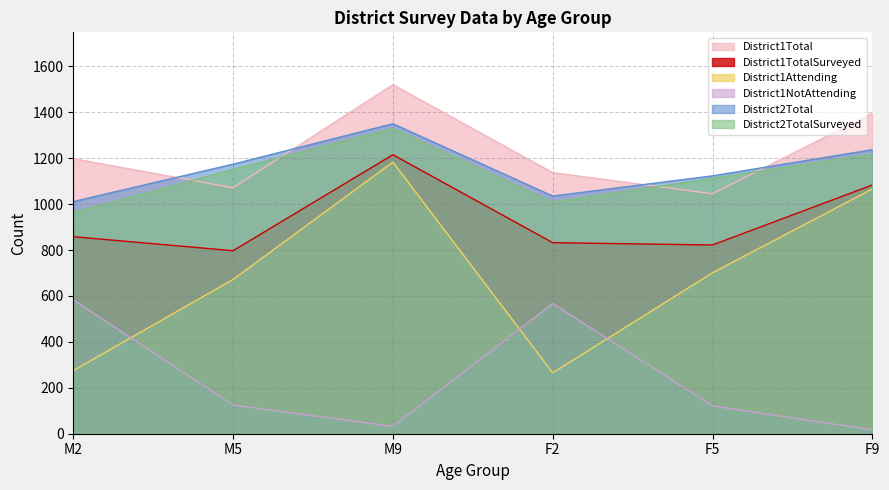

Which has a higher value, M5 or F5?

M5